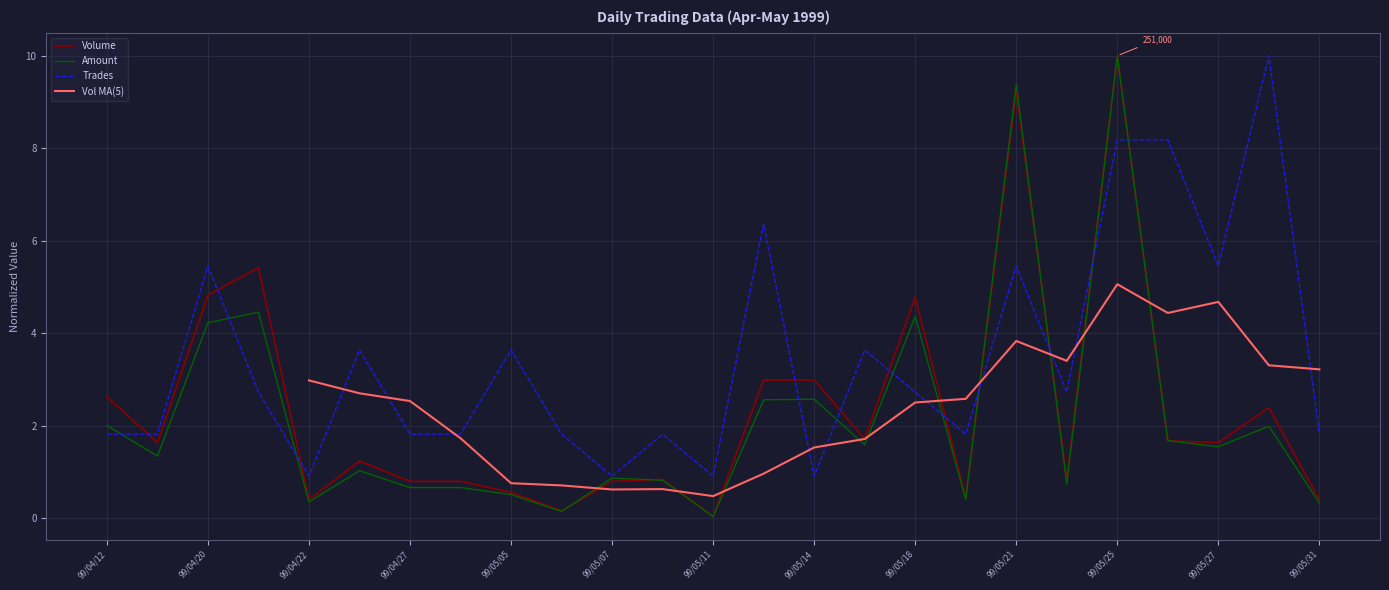

What is the total value across all series at 99/04/30?

3.3